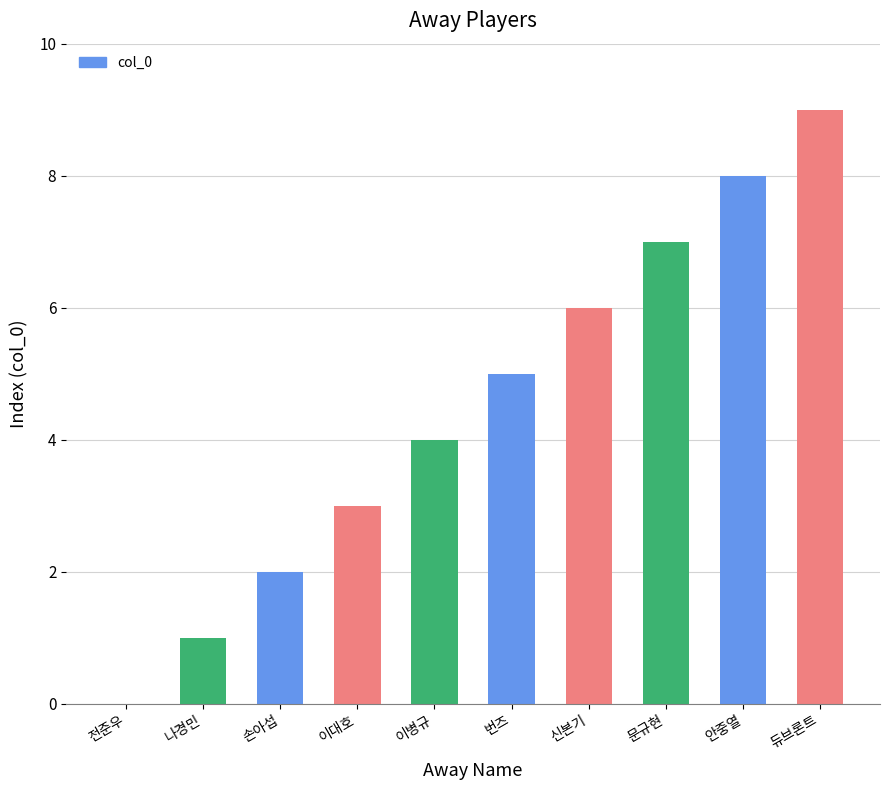

What position from the left is 나경민?

2